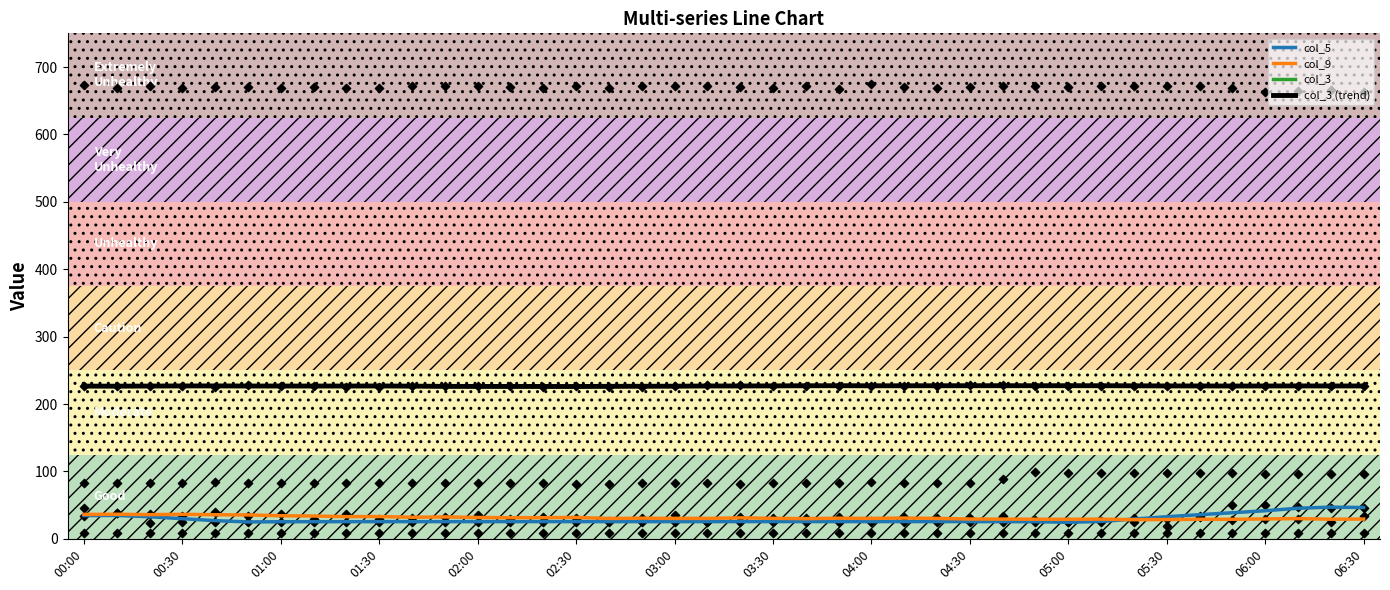

Is the value of col_3 (trend) at 04:30 greater than the value of col_9 at 03:30?

Yes